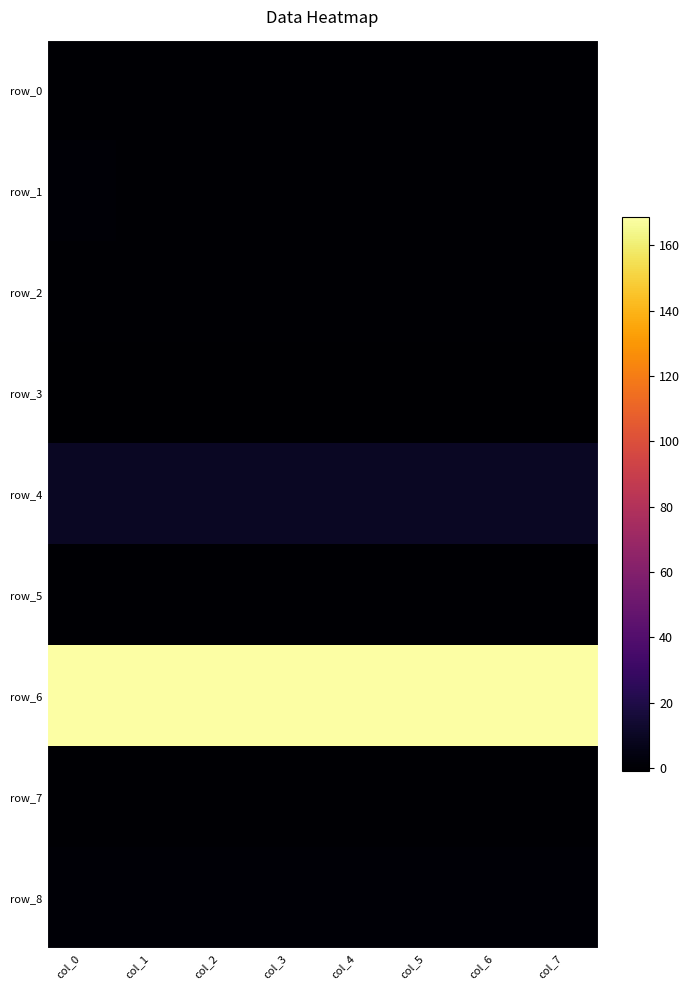

What is the difference between the highest and lowest values at col_5?

169.3